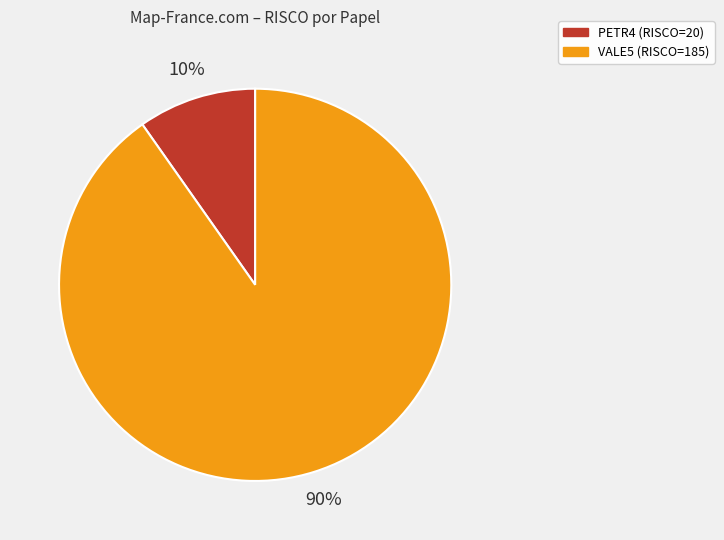

Rank the categories by value from highest to lowest.

VALE5, PETR4